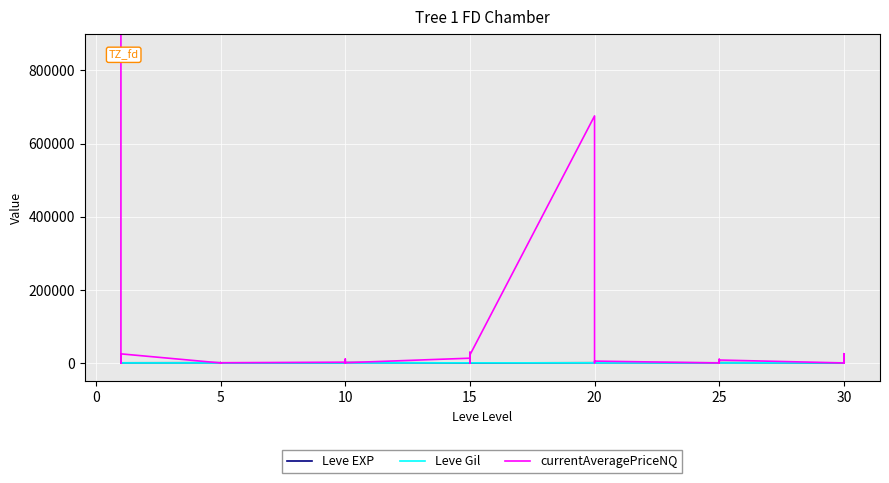

True or false: currentAveragePriceNQ has a value of 1602.0 at 33.

False